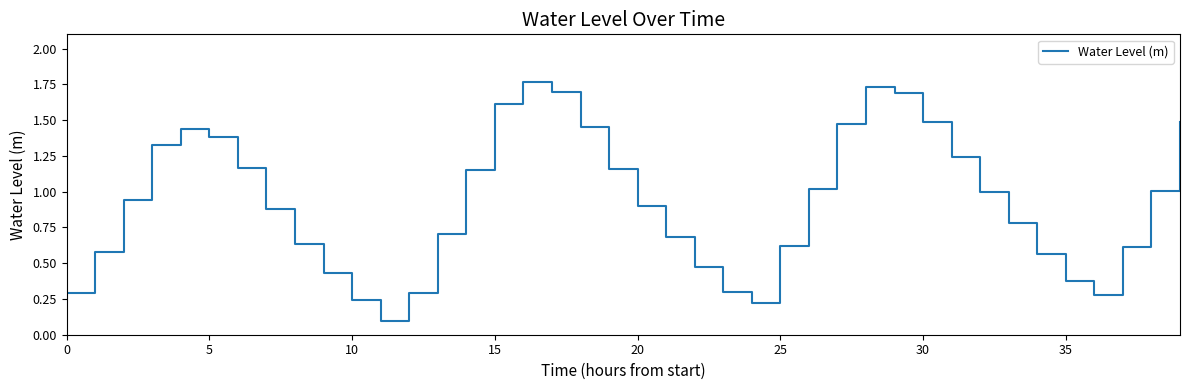

Does the chart display data point markers on the line(s)?

No